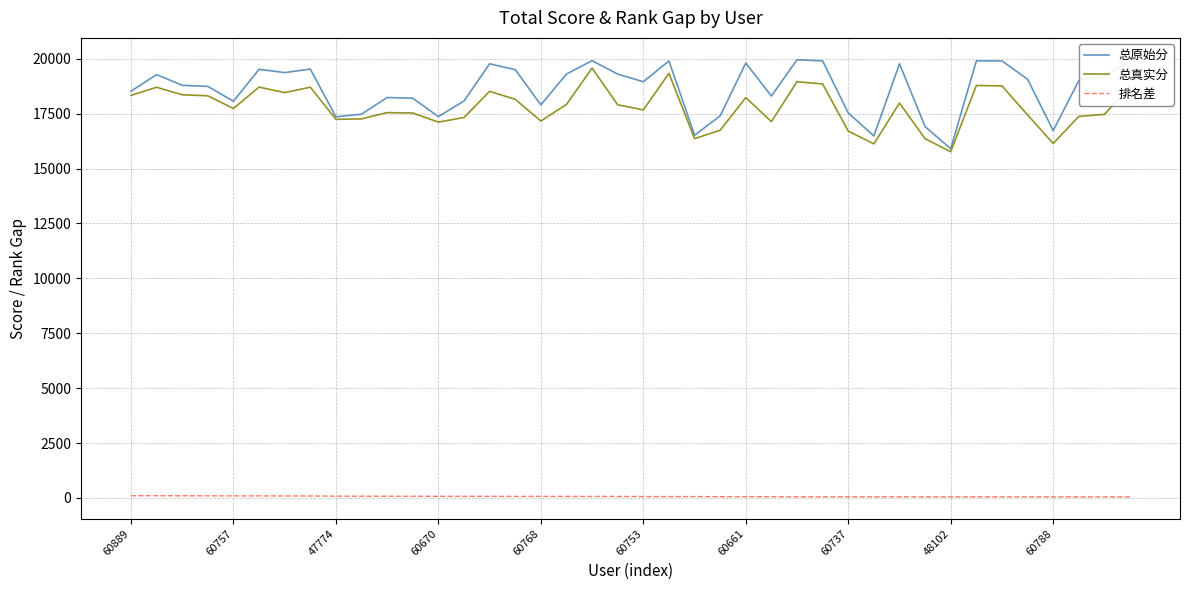

True or false: 排名差 and 总真实分 cross at least once.

False